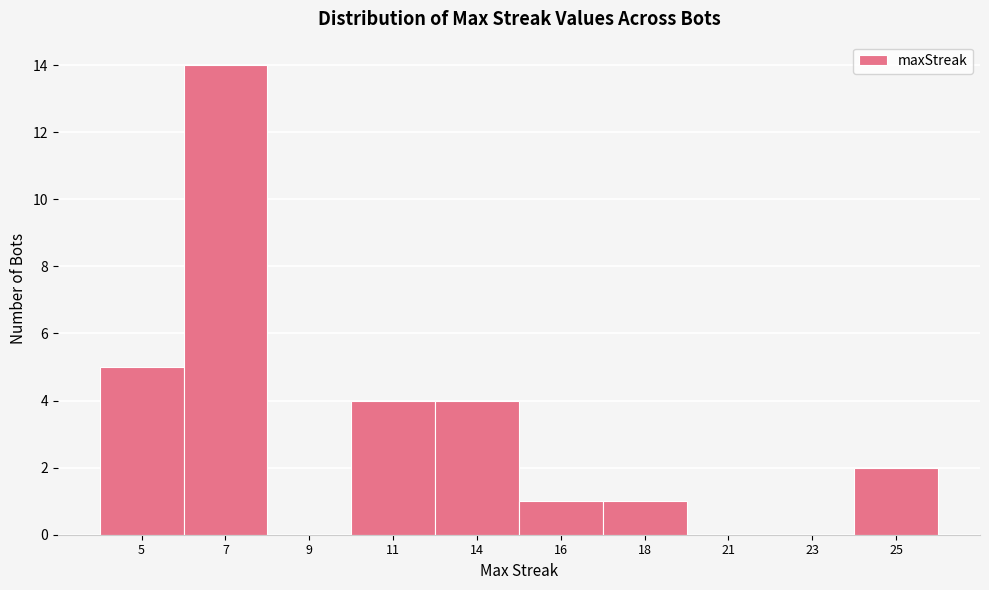

Reading left to right, list all the values displayed in this chart.

5=5	7=14	9=0	11=4	14=4	16=1	18=1	21=0	23=0	25=2